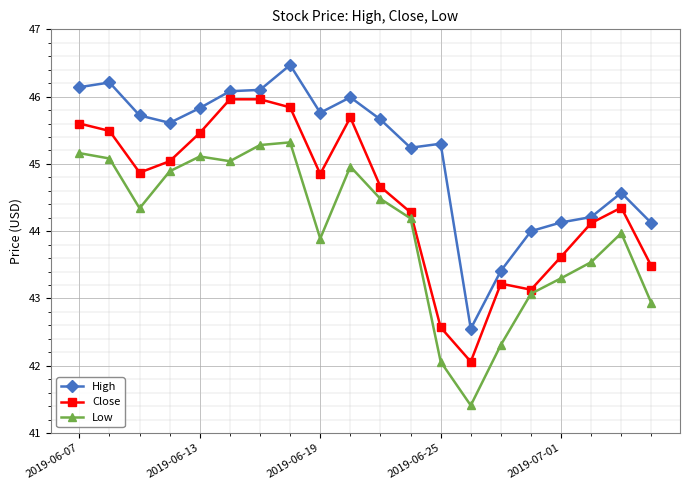

Count the number of categories in the chart.

20